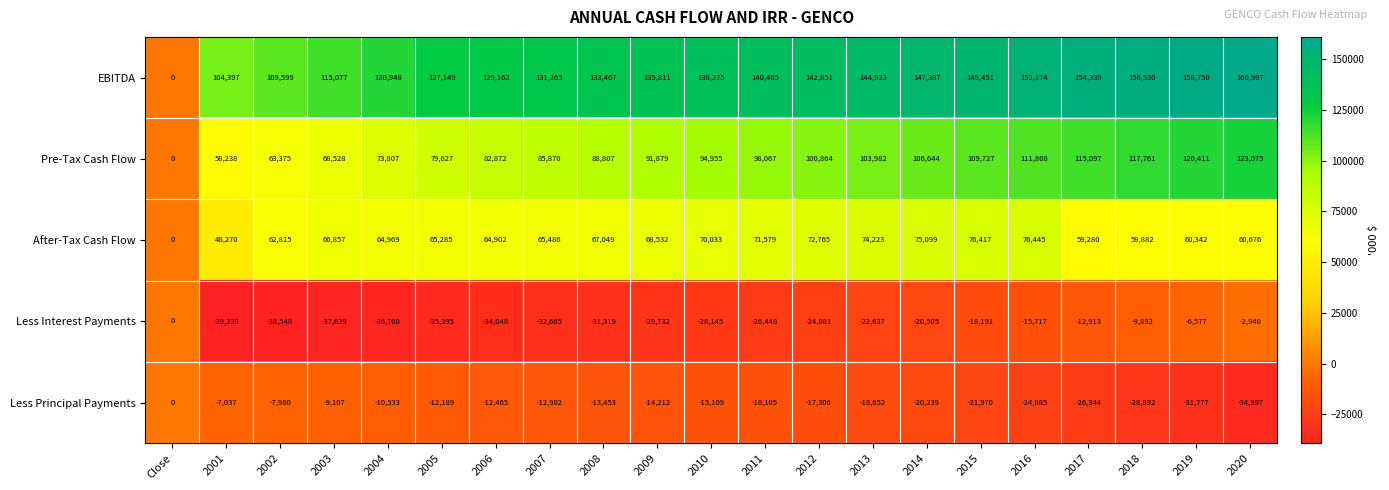

At which label does Less Principal Payments first exceed -15109?

Close